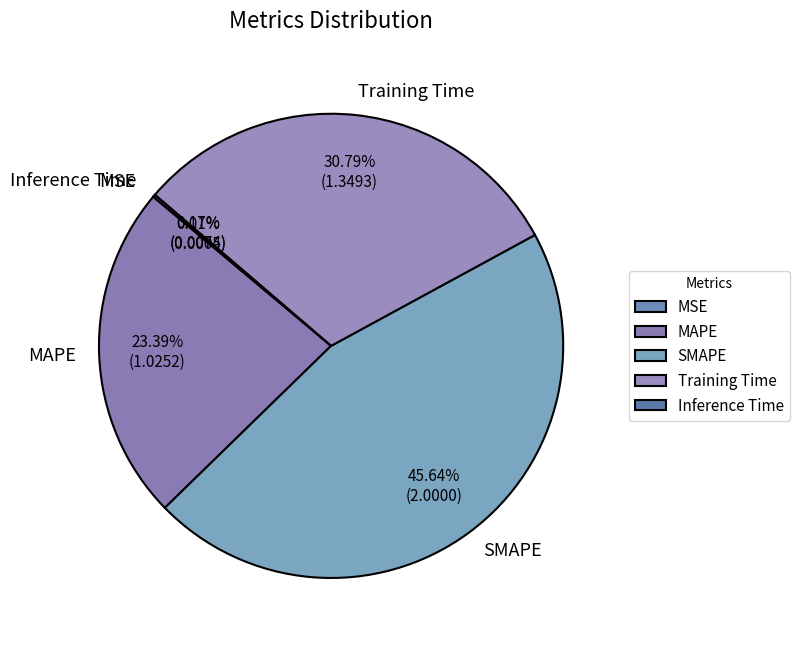

What percentage is the Training Time slice, to the nearest percent?

31%